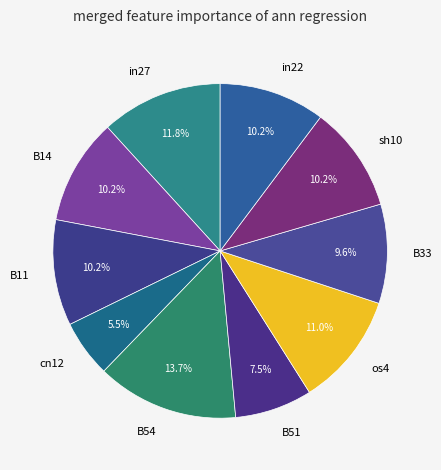

To the nearest percent, what is the difference between the largest and smallest slice percentages?

8%